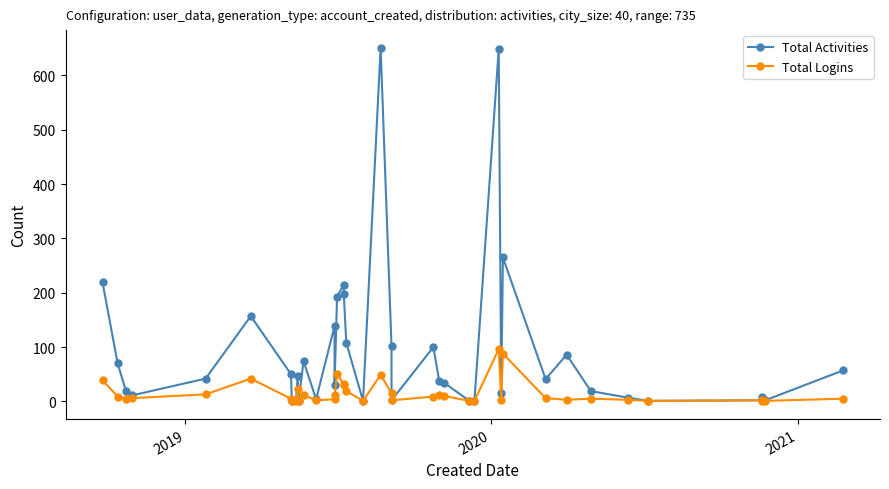

In Total Activities, how many points are lower than both neighbors (excluding endpoints)?

11